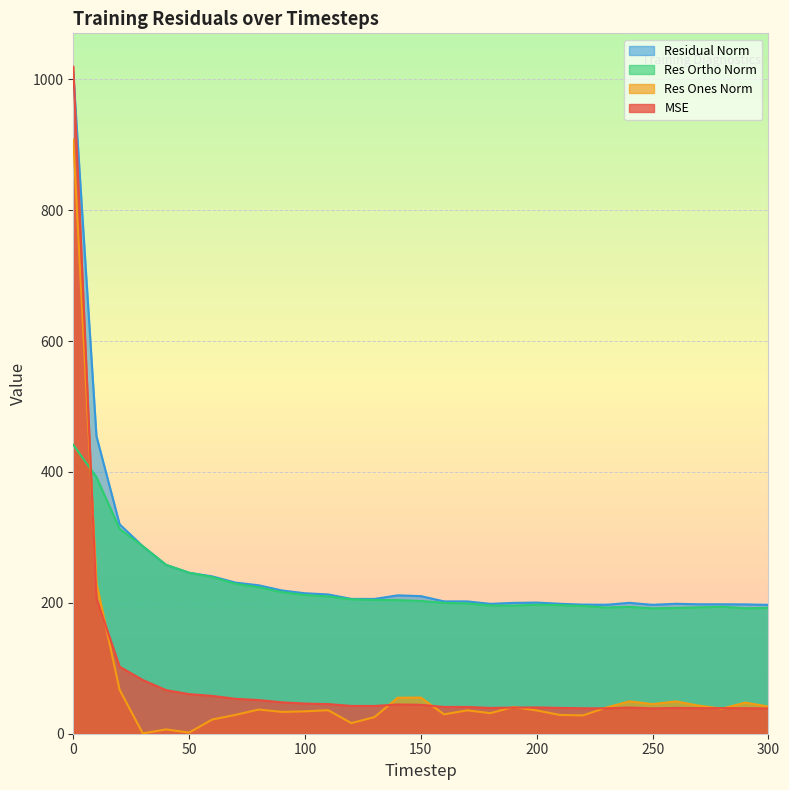

Is it true that mse equals 38.8 at 250?

True